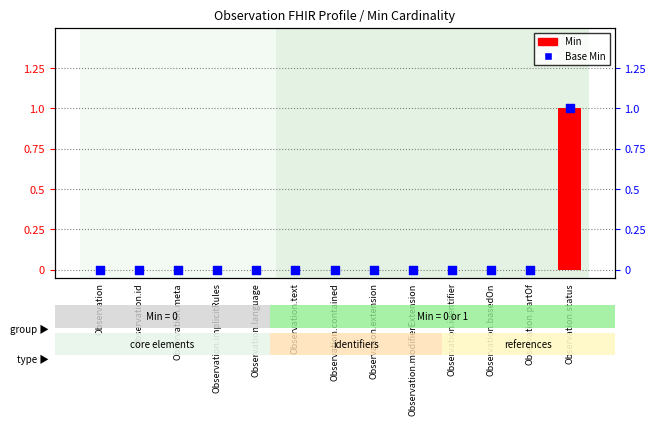

At which category is the sum across all series the highest?

Observation.status